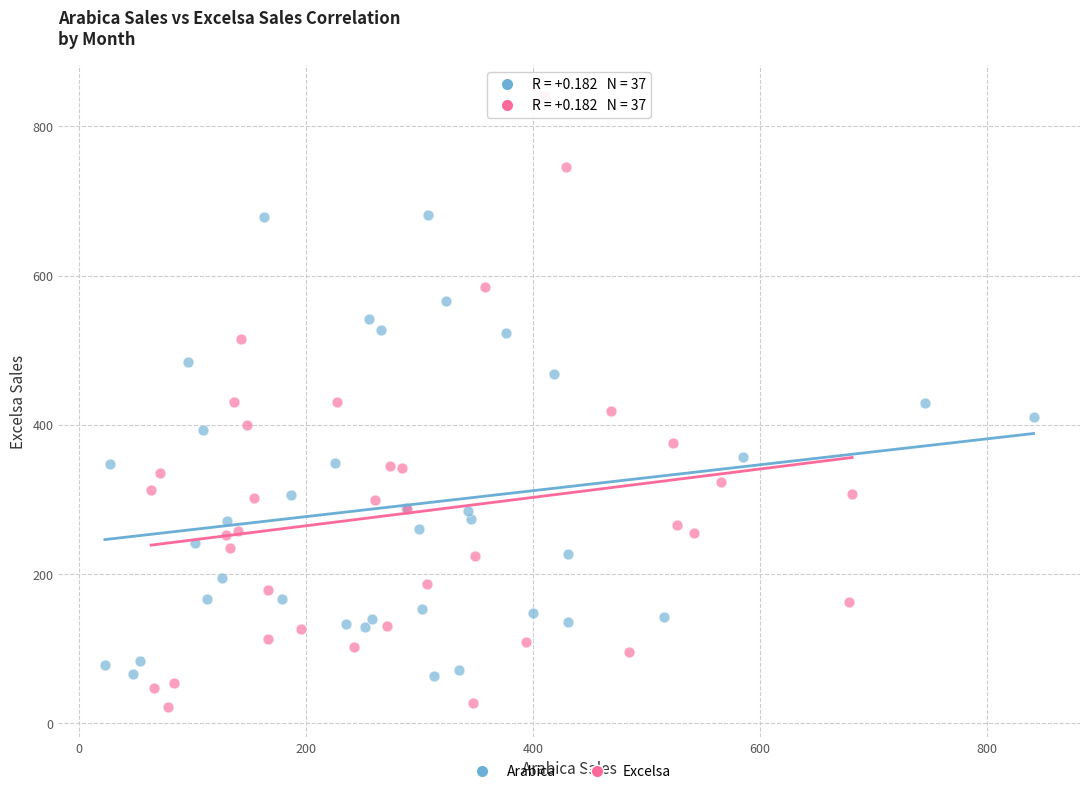

Which series contains the highest Y value?

Excelsa